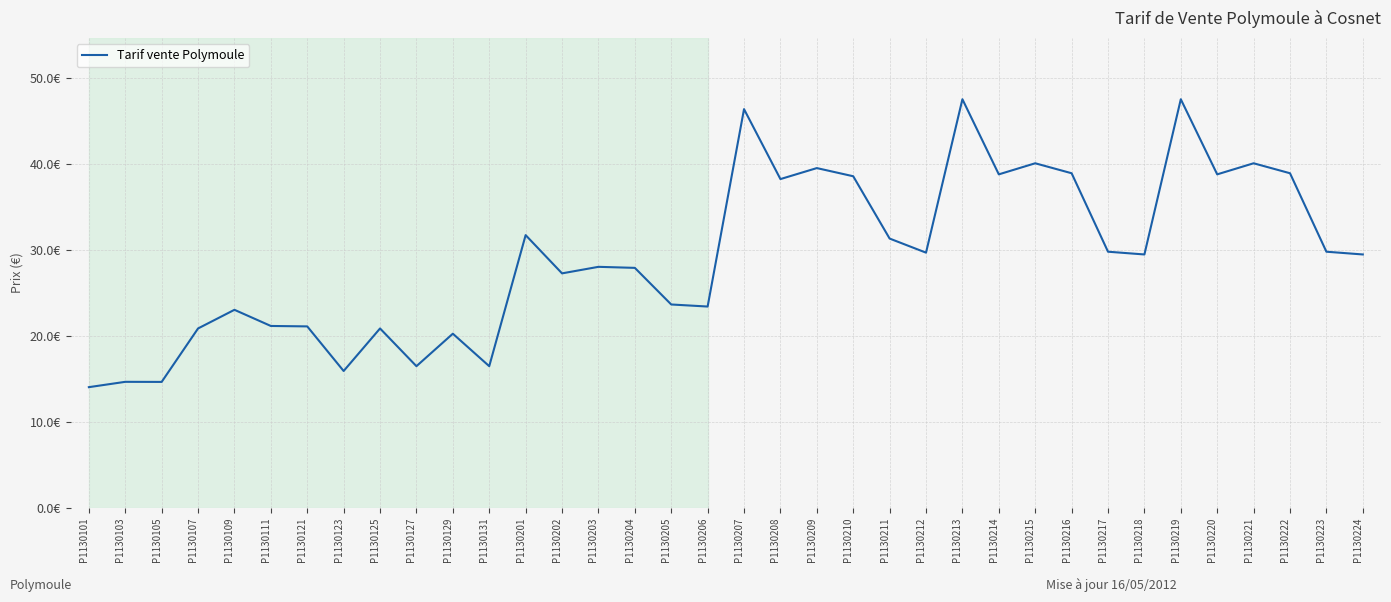

Where does the data first go above 29?

P1130201